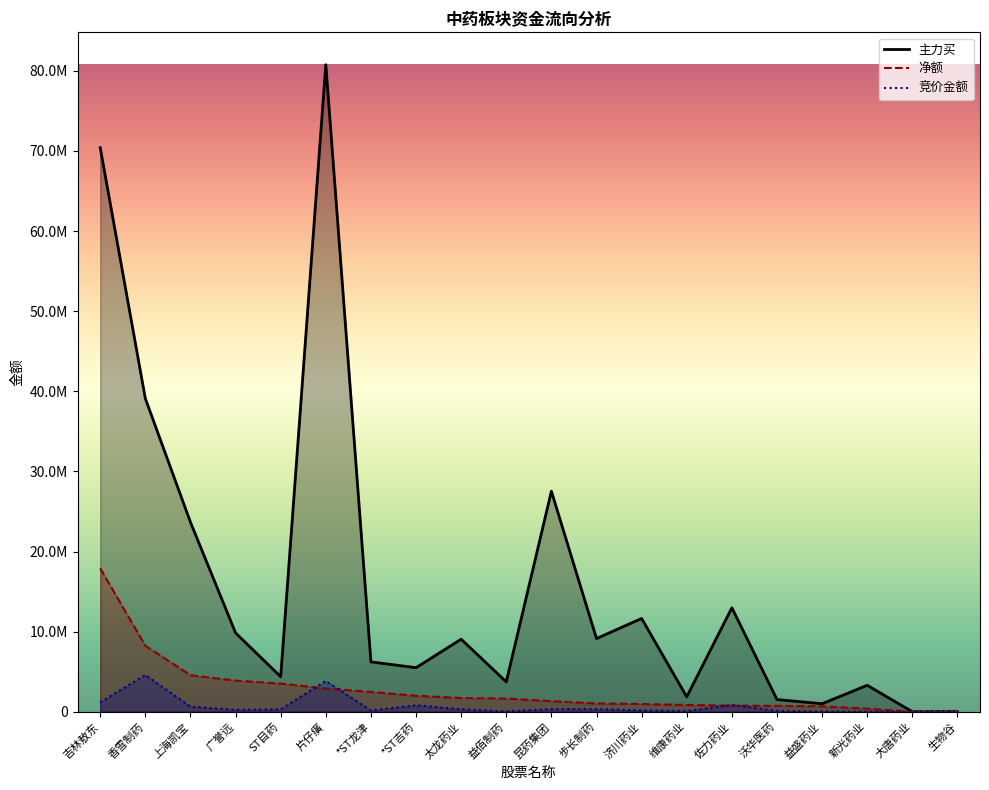

What is the spread (max minus min) of values at 昆药集团?

27200231